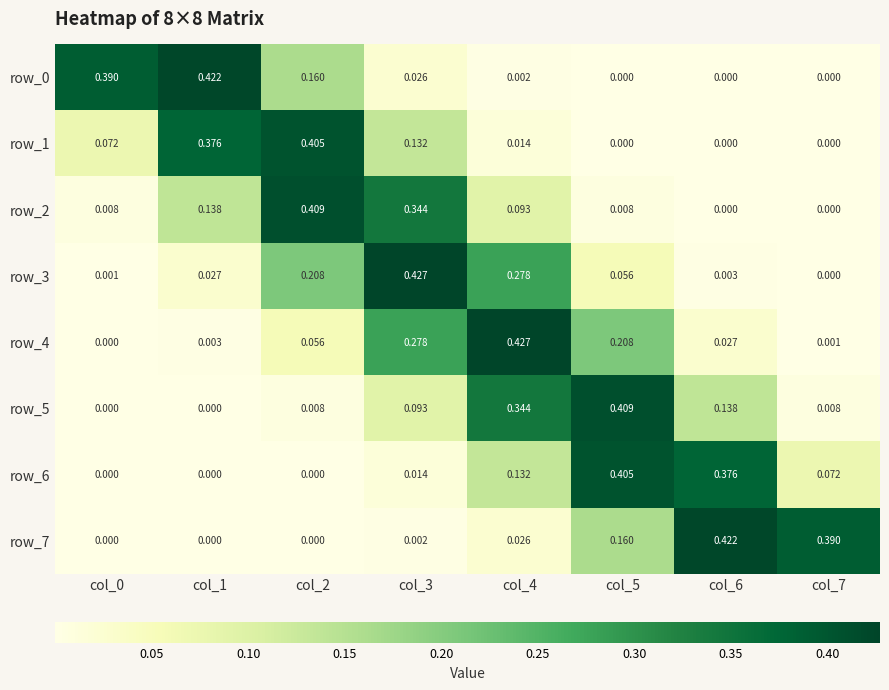

Is the value of row_4 at col_6 greater than the value of row_1 at col_0?

No